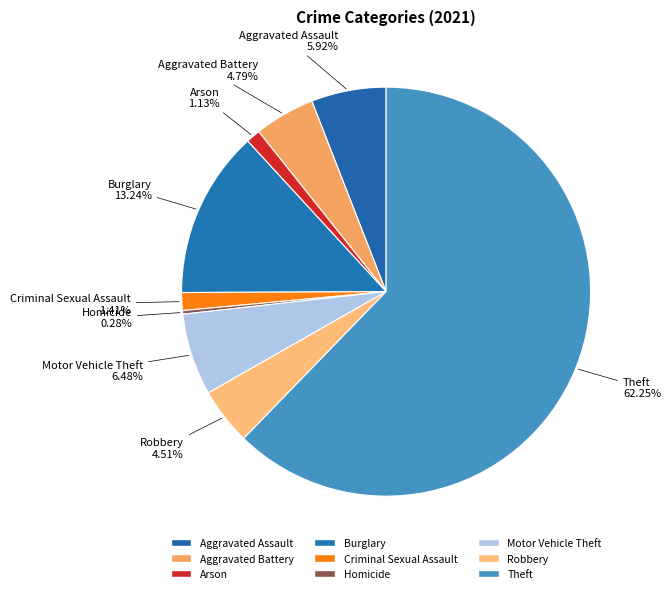

Approximately how many times larger is the value at Aggravated Assault compared to Burglary?

0.4